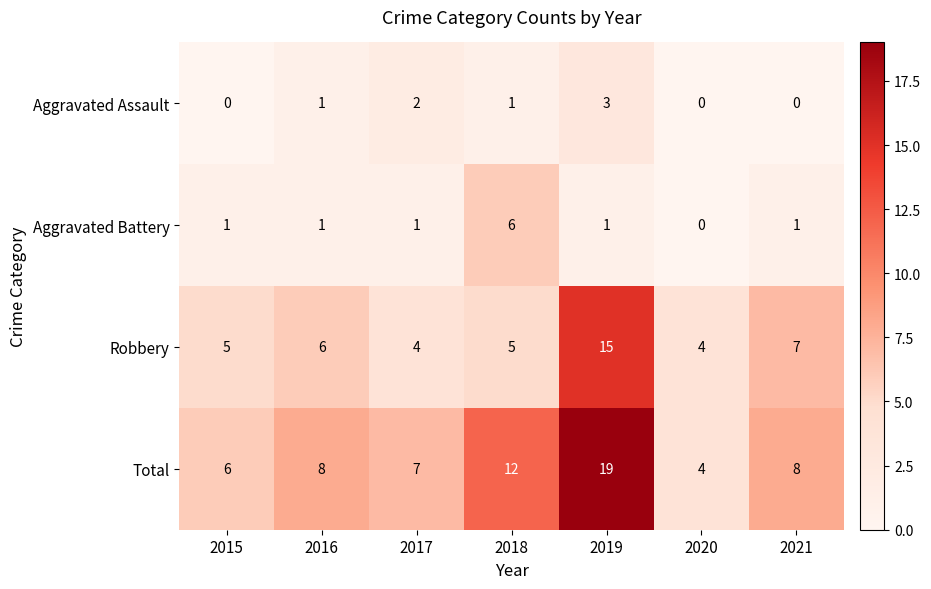

Rank the series by their maximum value, from highest to lowest.

Total, Robbery, Aggravated Battery, Aggravated Assault